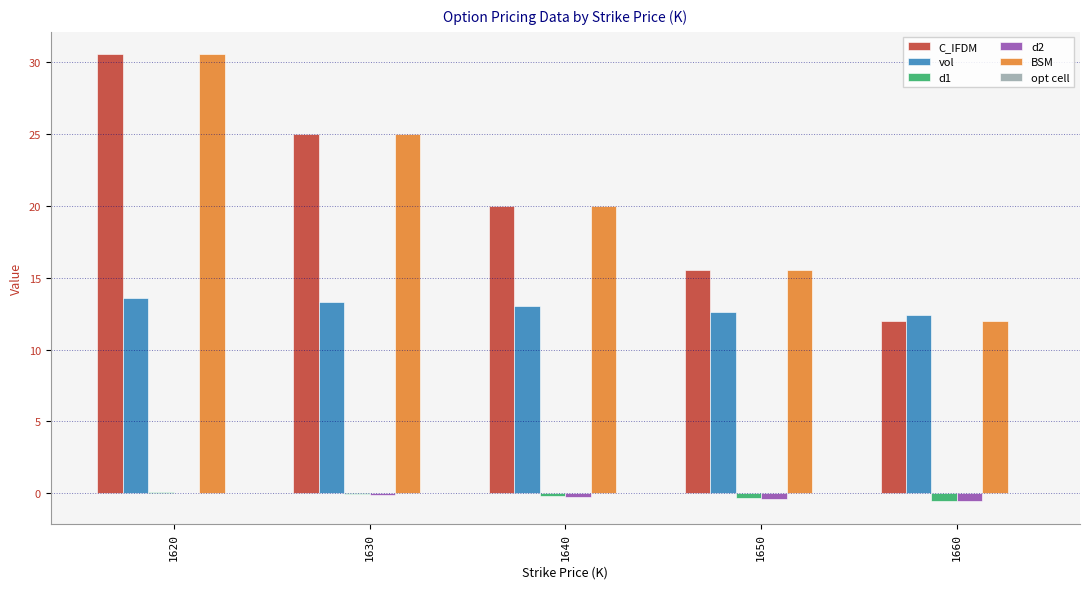

At which category is the sum across all series the highest?

1620